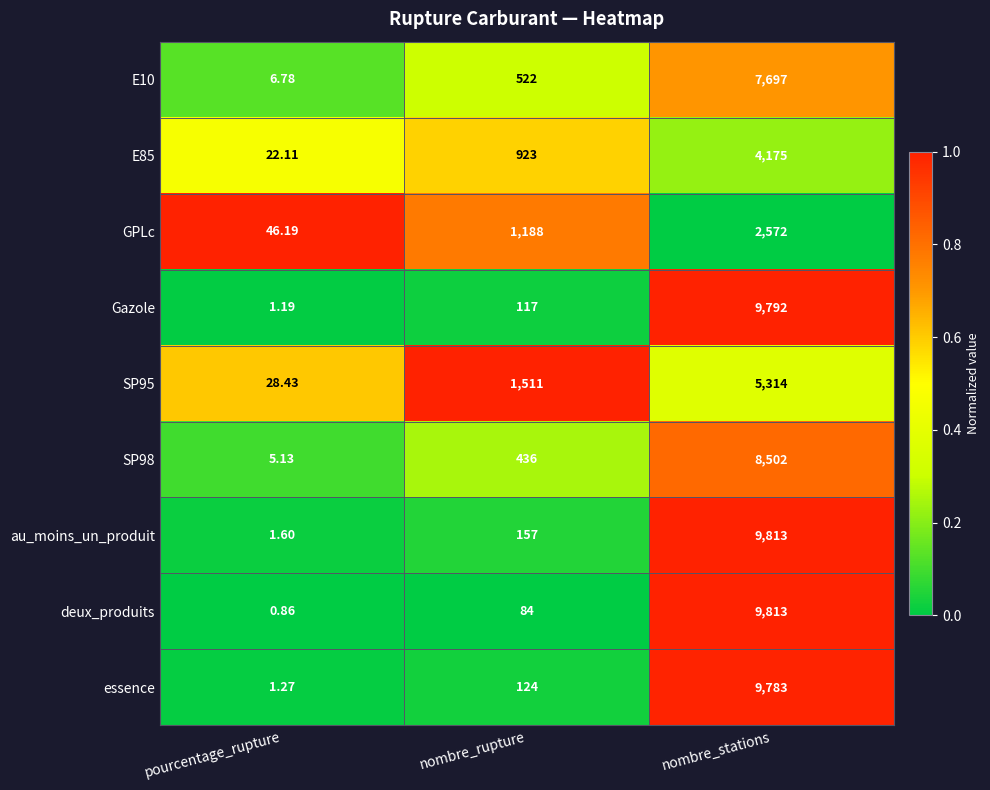

Which series has the largest total across all categories?

au_moins_un_produit